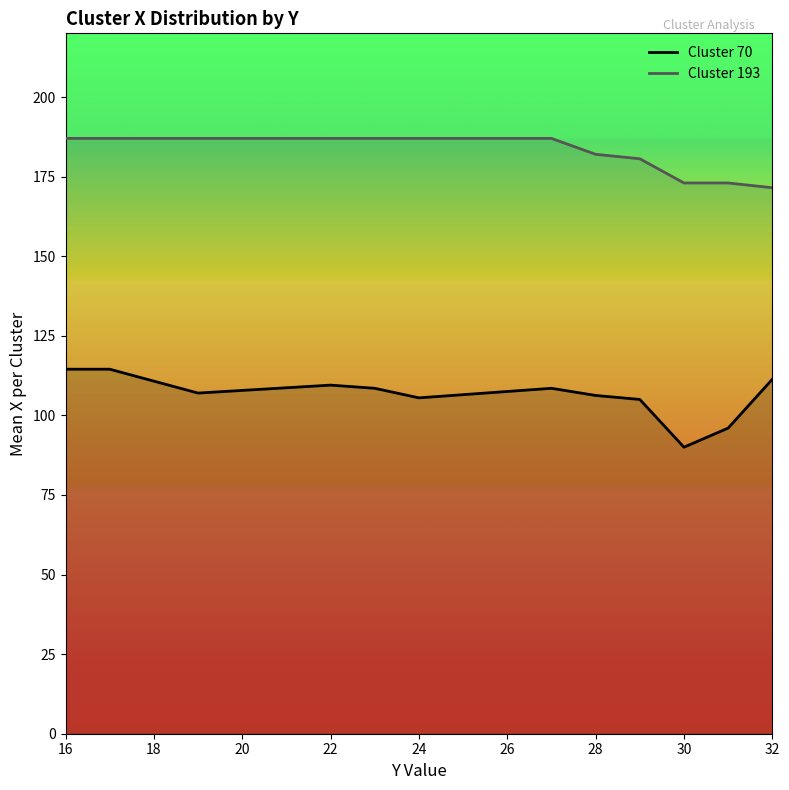

What is the difference between the maximum and minimum values in the Cluster 70 series?

24.5